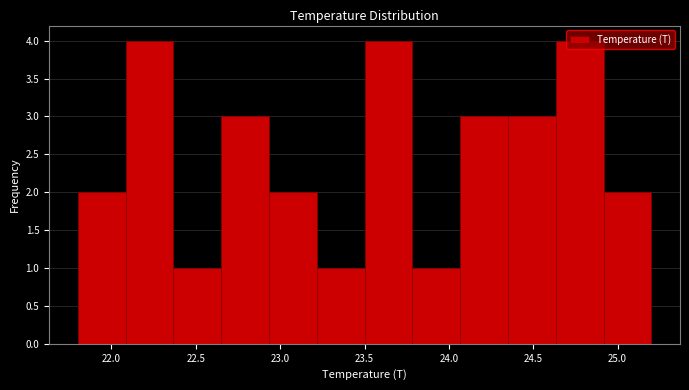

How tall is the bar that spans 23.80 to 24.05 on the x-axis? Neither the bar edges nor the heights are printed on the chart, so give them approximately, as read against the axes.

1